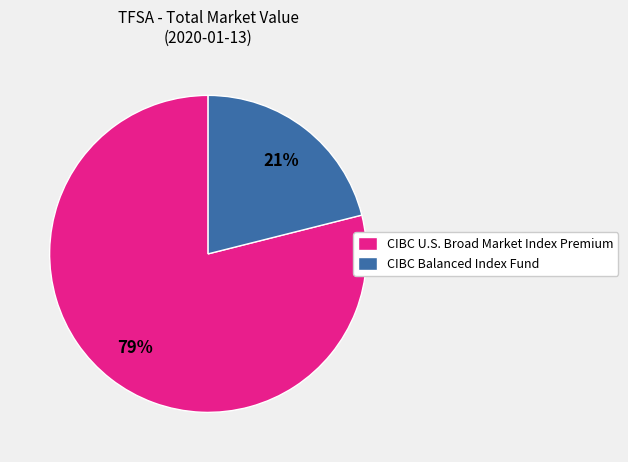

What percentage is the CIBC U.S. Broad Market Index Premium slice, to the nearest percent?

79%